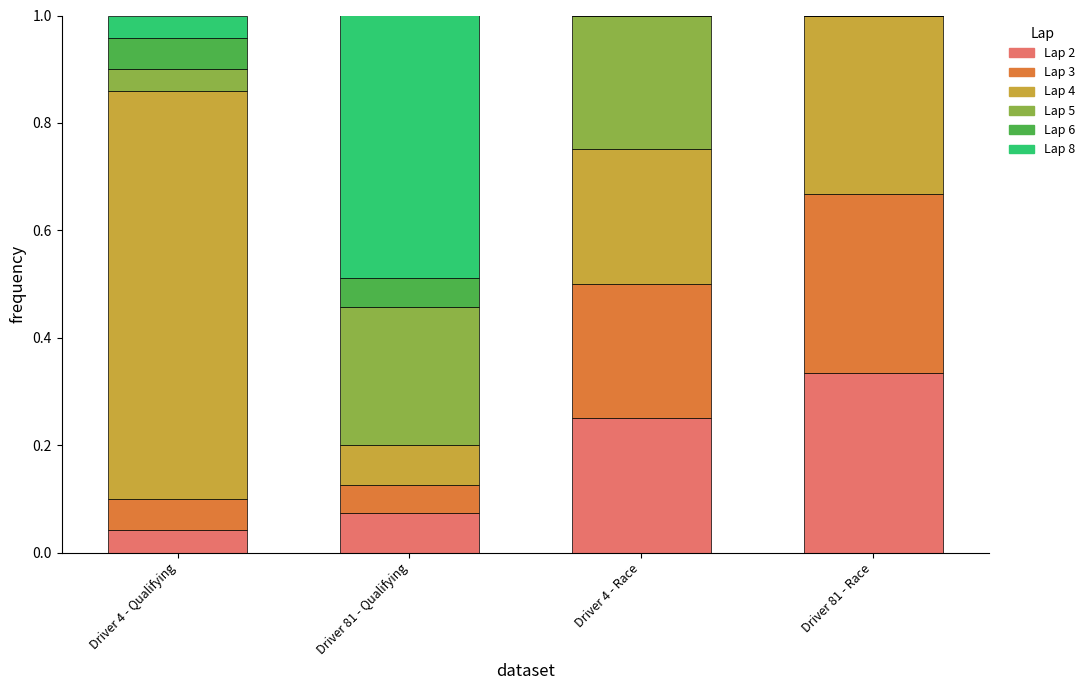

How many series are shown in this chart?

6